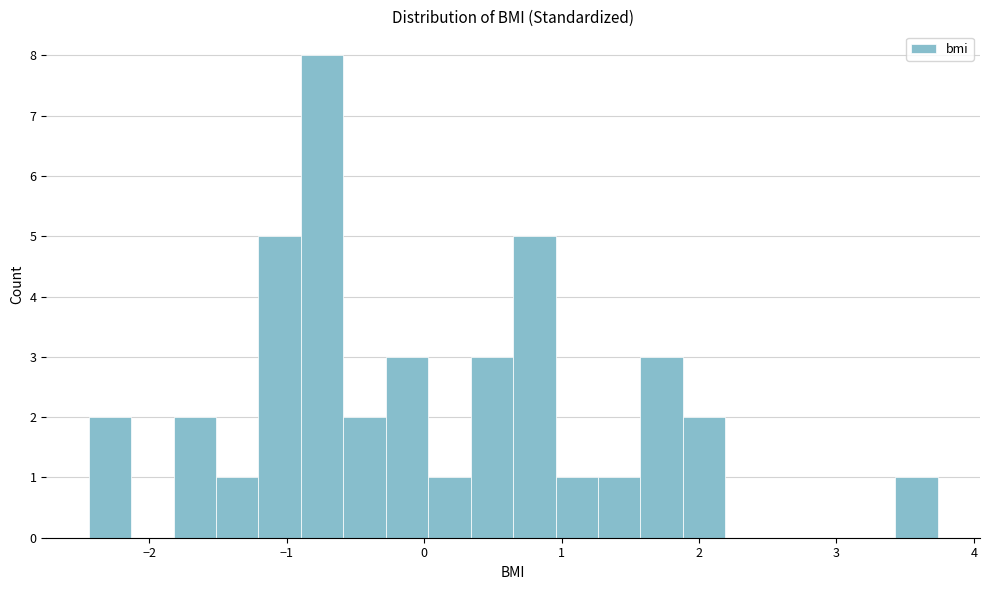

Read against the x-axis, roughly where is the centre of the tallest bar?

-0.7